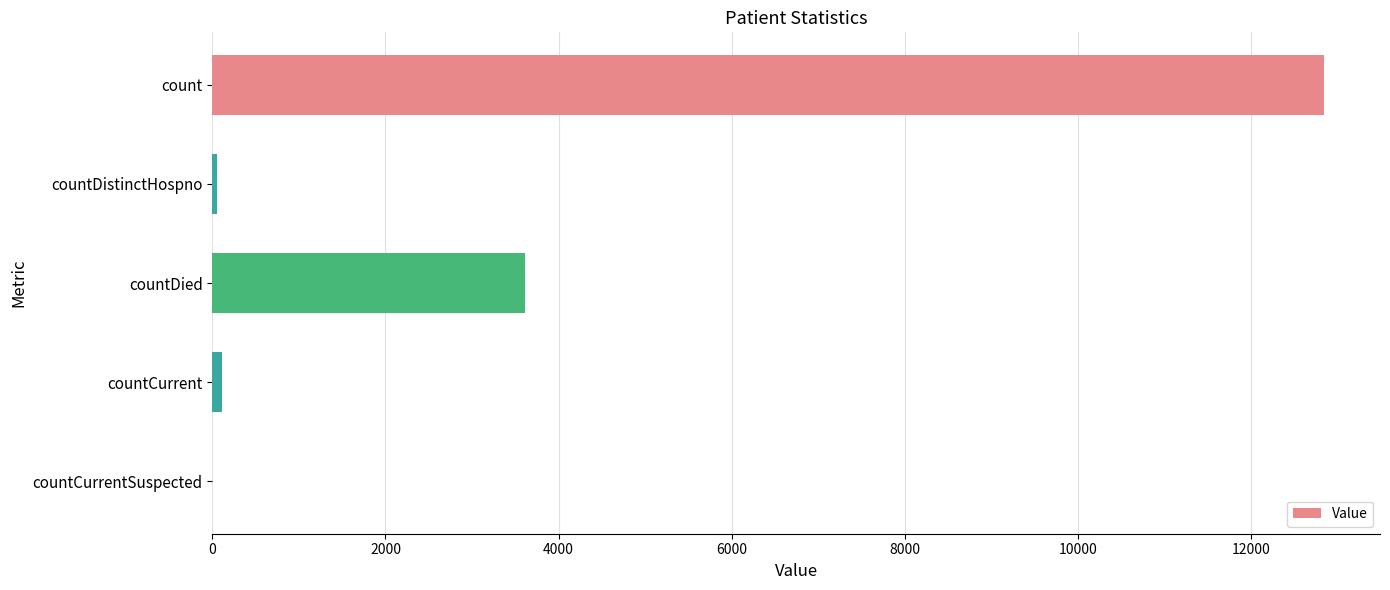

Between count and countCurrent, which is larger?

count